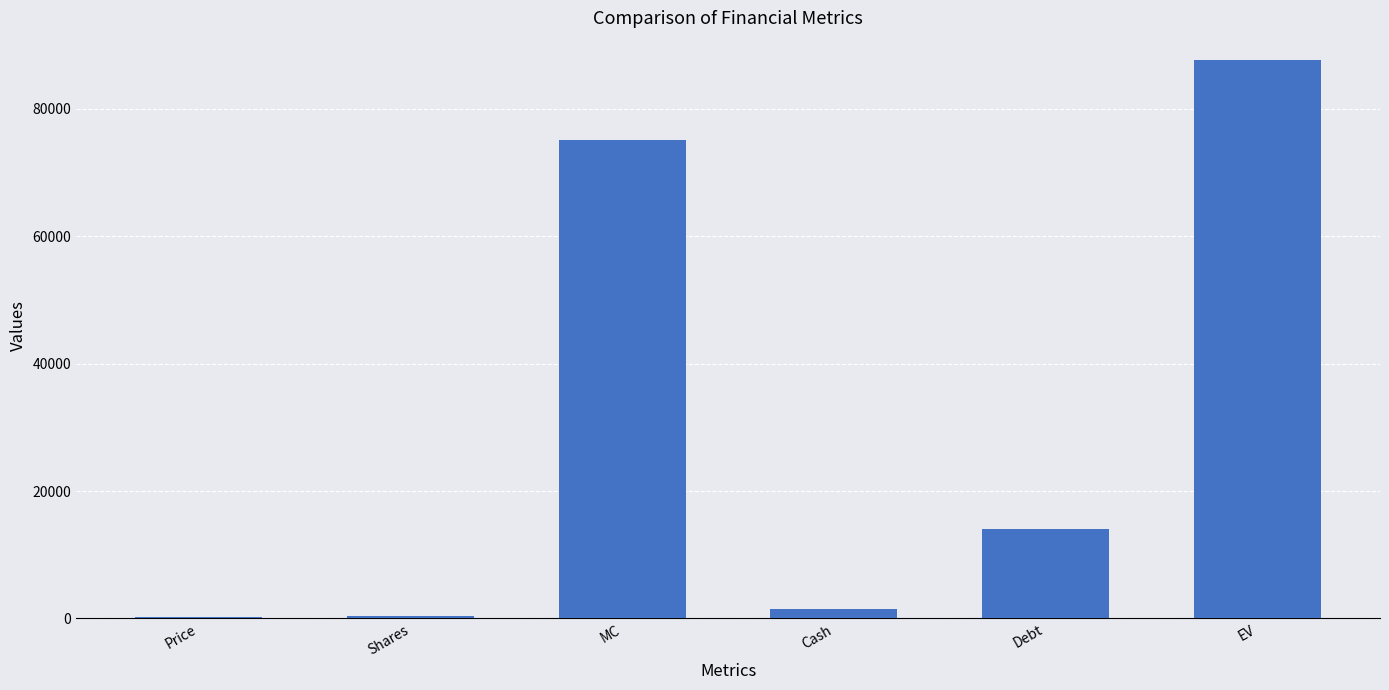

The chart shows a value of 87632.6 at EV. True or false?

True